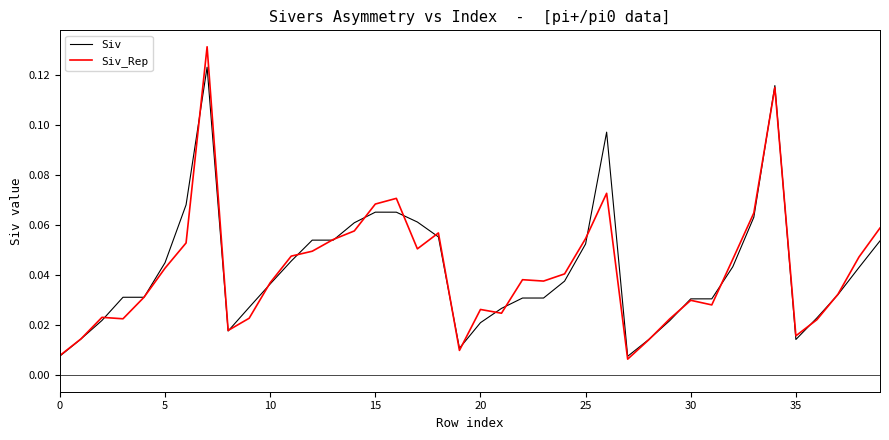

Which series has the widest spread of values?

Siv_Rep